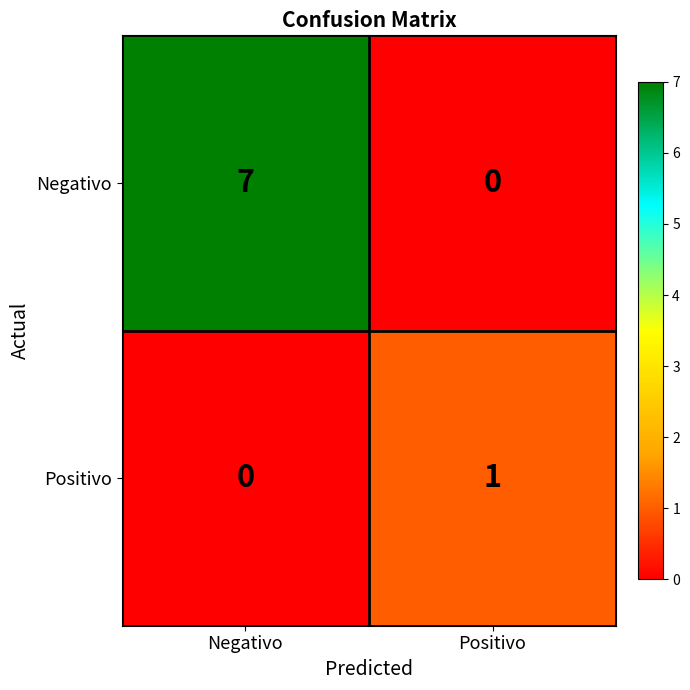

Is it true that Negativo equals 10 at Negativo?

False